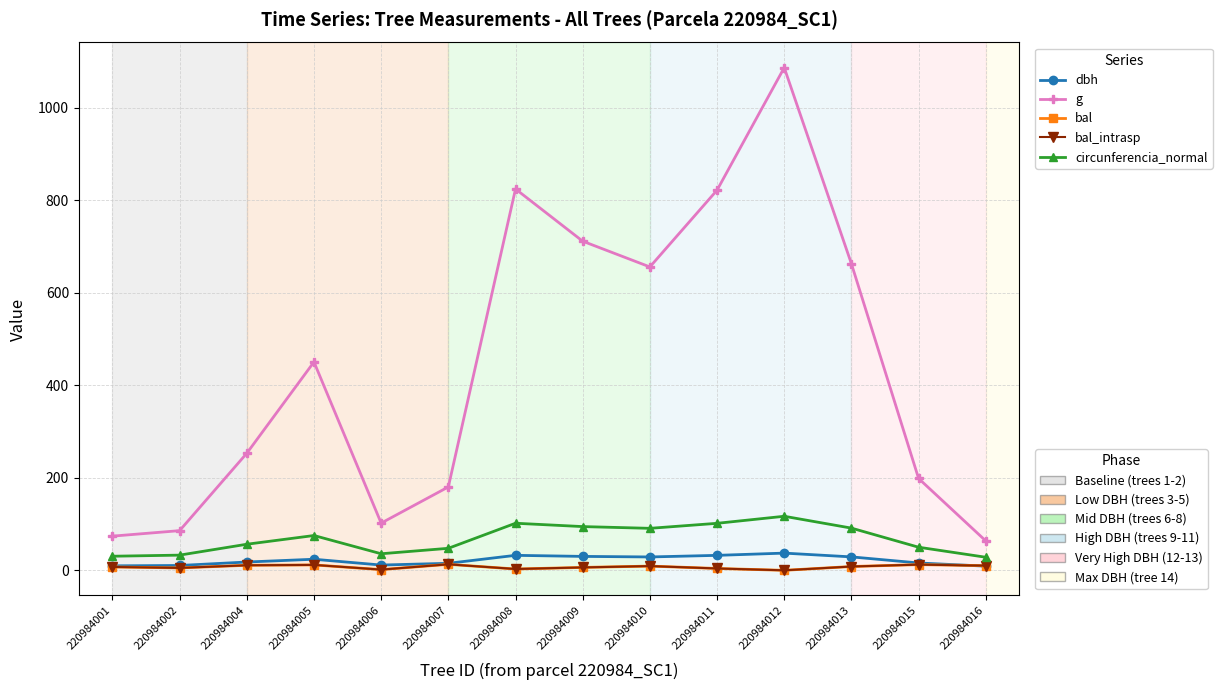

Reading right to left, transcribe all the data shown in this chart.

dbh: 9.0	15.9	29.1	37.2	32.4	28.9	30.1	32.4	15.2	11.4	23.9	17.9	10.4	9.7
g: 63.6	198.6	662.8	1086.9	821.9	656.0	711.6	824.5	180.3	102.1	450.5	253.1	85.8	73.9
bal: 10.1	12.3	8.2	0.0	4.0	9.1	6.3	2.8	13.0	1.5	11.7	10.9	5.2	7.3
bal_intrasp: 10.1	12.3	8.2	0.0	4.0	9.1	6.3	2.8	13.0	1.5	11.7	10.9	5.2	7.3
circunferencia_normal: 28.3	50.0	91.3	116.9	101.6	90.8	94.6	101.8	47.6	35.8	75.2	56.4	32.8	30.5